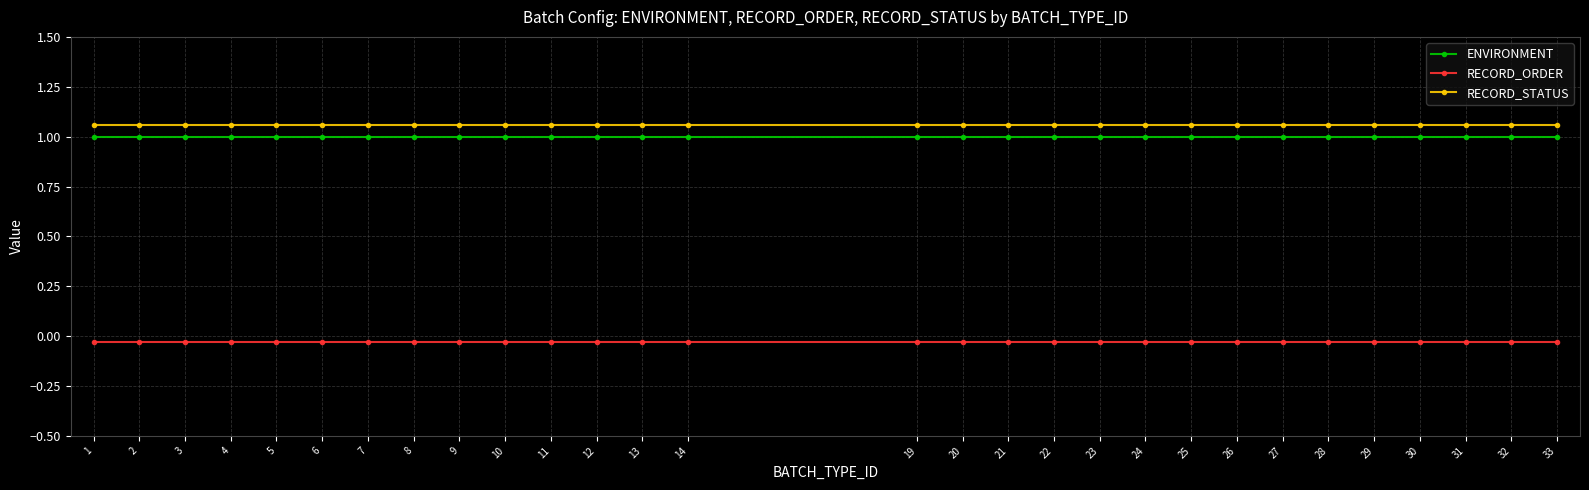

Which series has the widest spread of values?

ENVIRONMENT